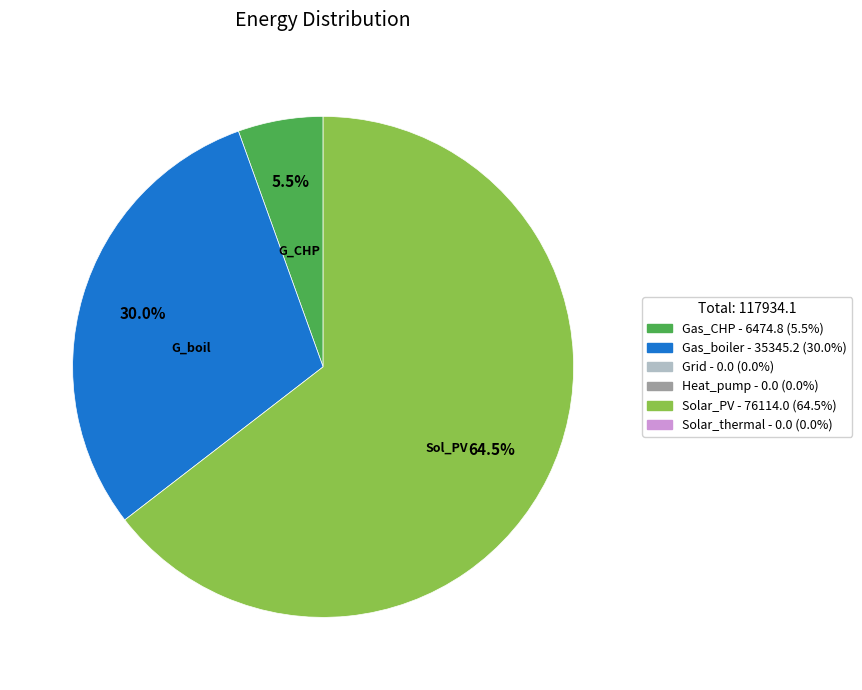

Is there a majority slice in this chart?

Yes